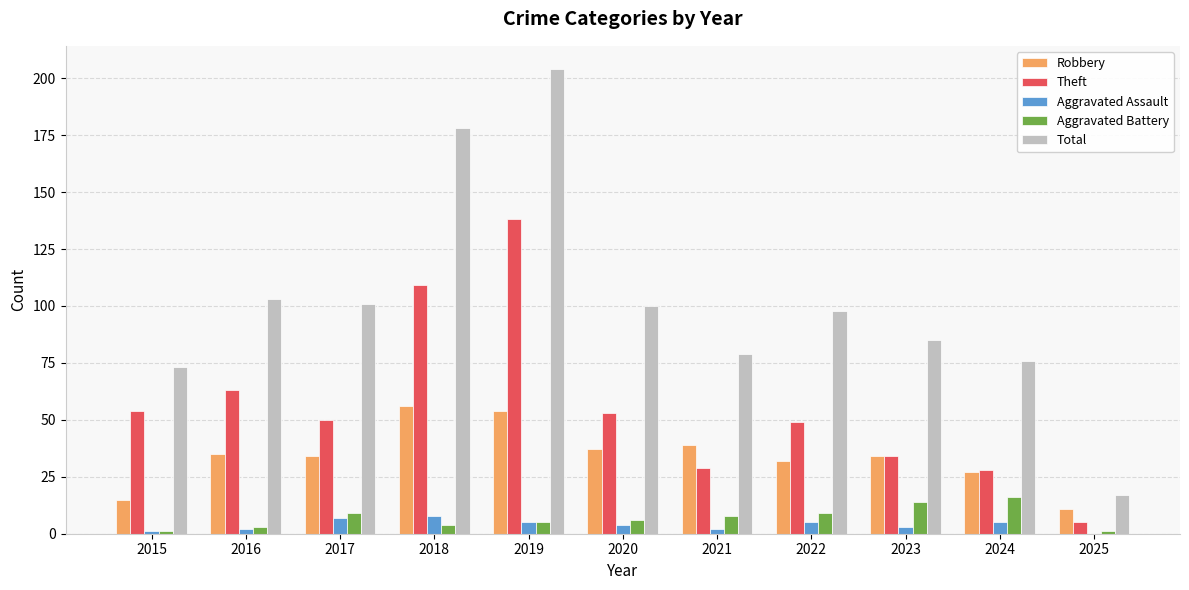

Are the bars horizontal?

No